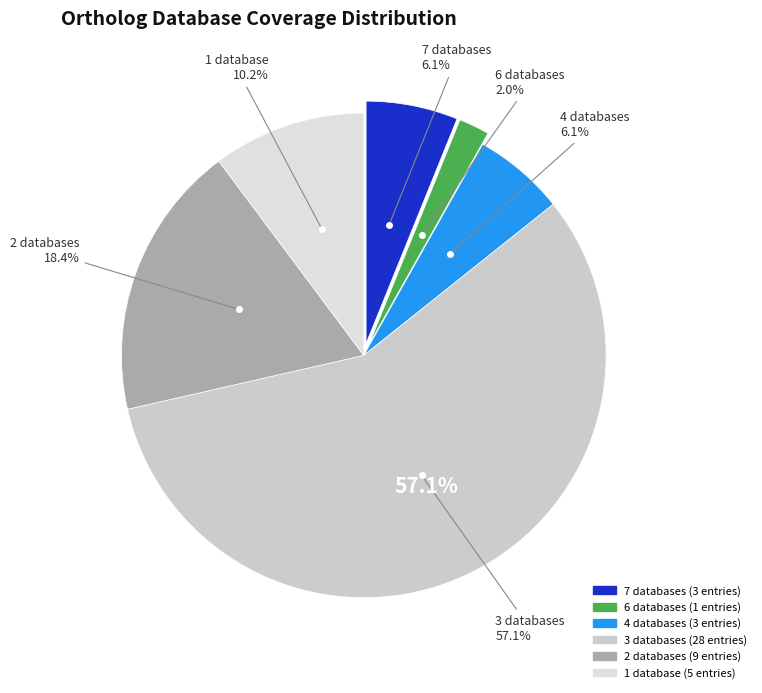

Which slice represents more than half of the pie?

Db_count_3